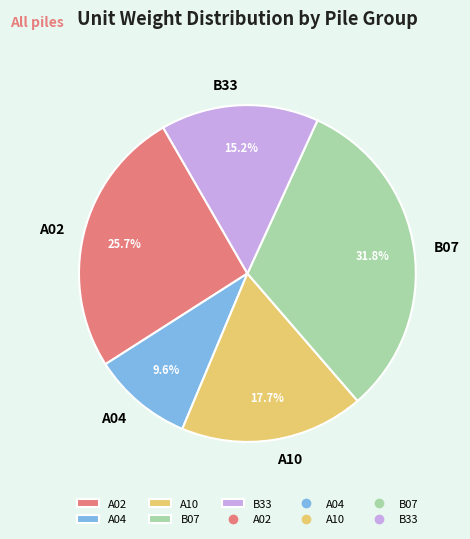

What is the total percentage of A10 and A02?

43.4%